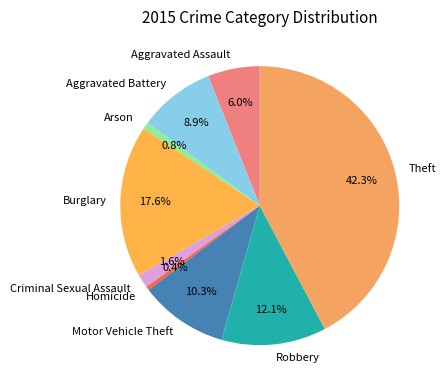

Count the number of slices in the pie.

9